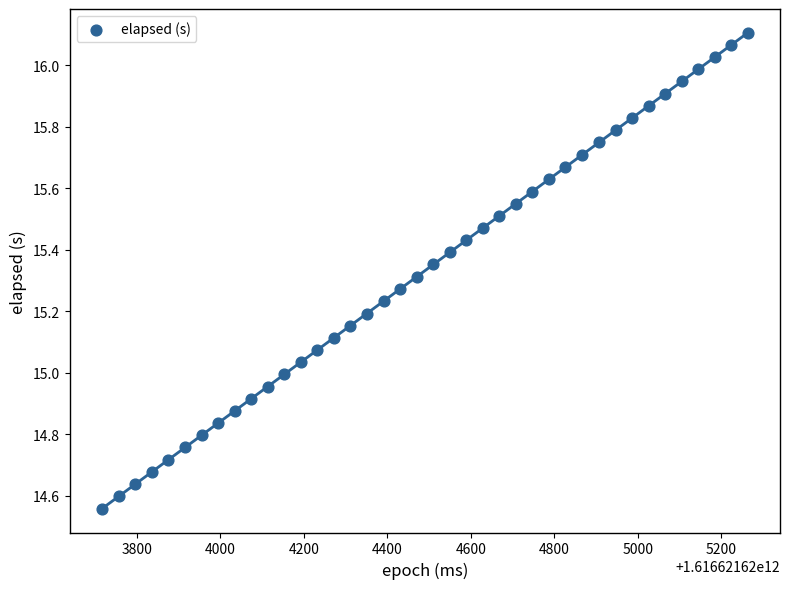

What is the range of X values (max minus min)?

1547.0